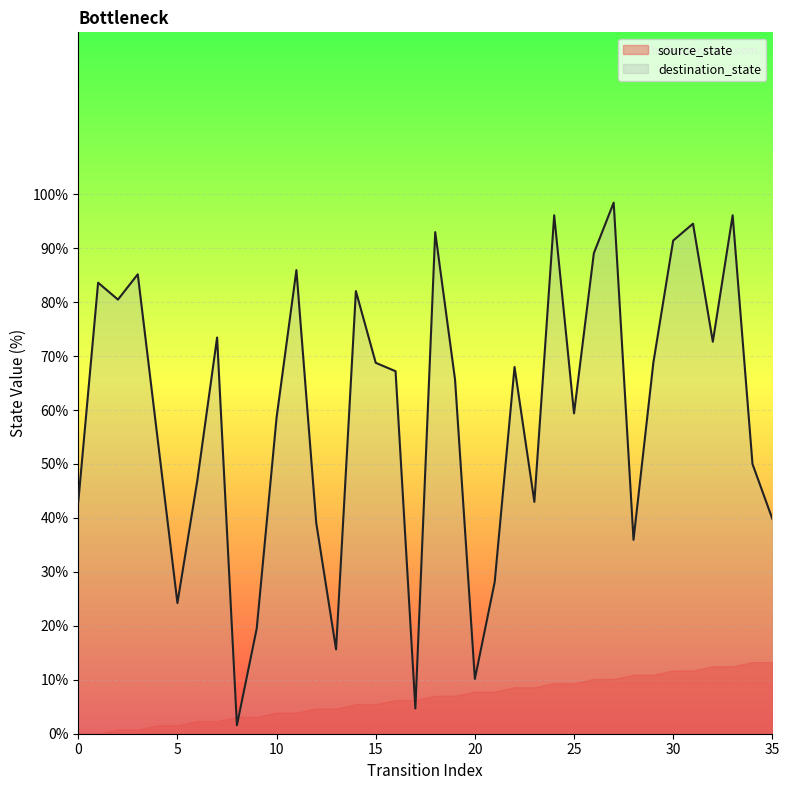

What is the difference between the second highest and second lowest values in the source_state series?

13.3